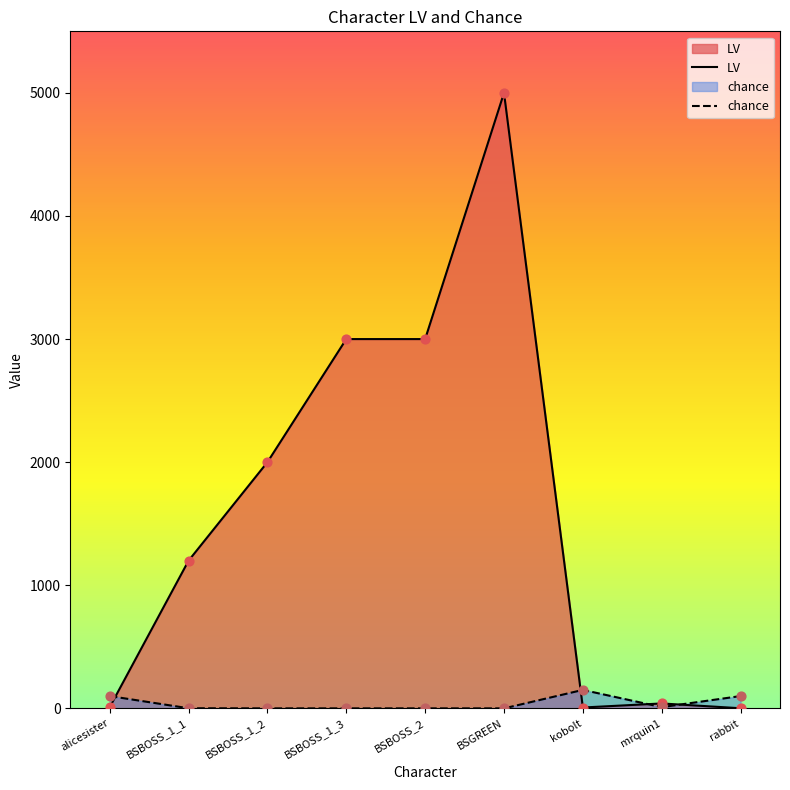

Is the value of LV at BSBOSS_1_3 greater than the value of chance at BSBOSS_1_1?

Yes